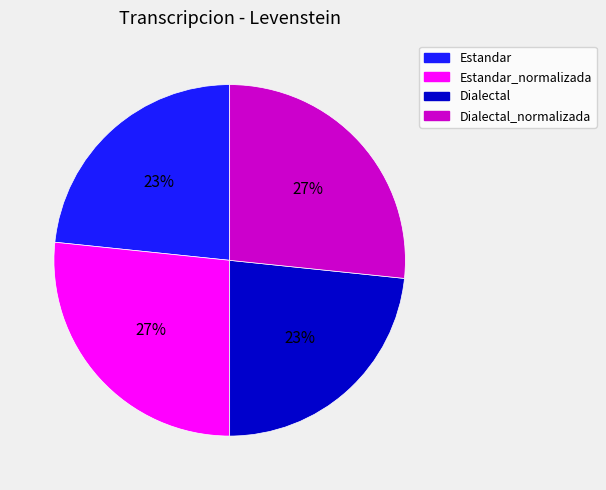

How many slices are in this pie chart?

4